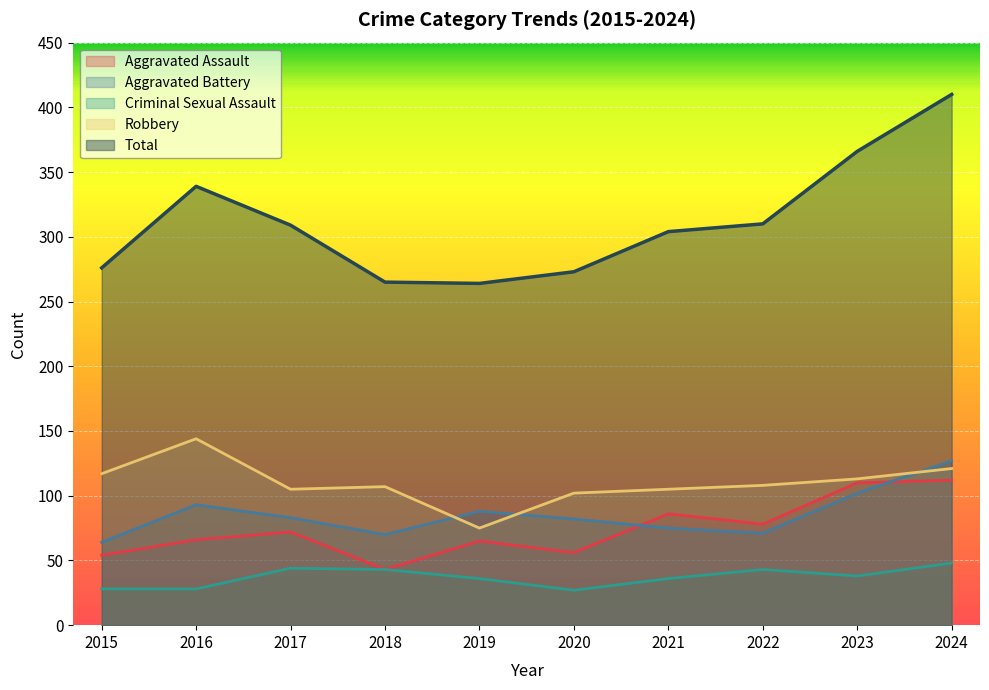

True or false: Robbery and Aggravated Assault intersect in this chart.

False